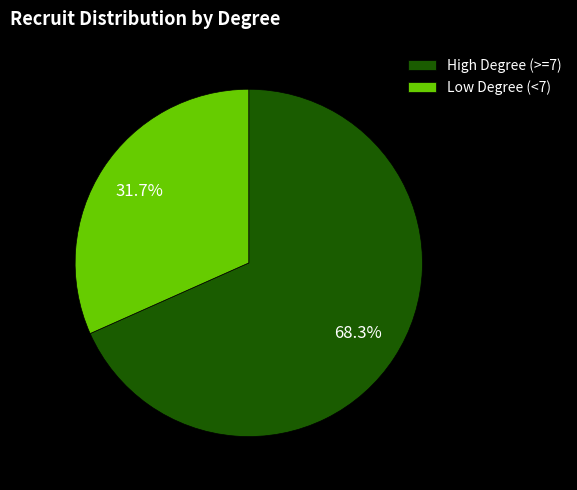

Count the number of slices in the pie.

2